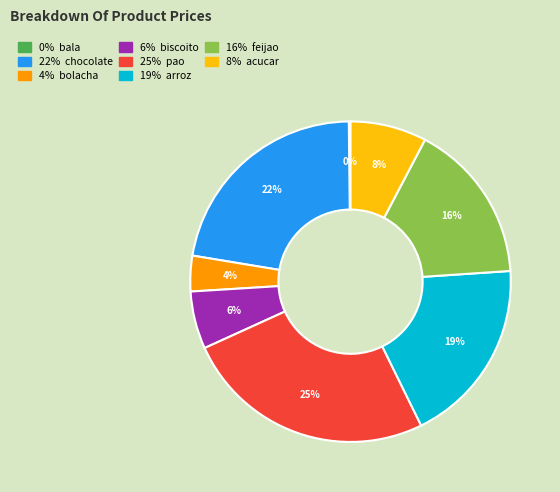

Is there a majority slice in this chart?

No